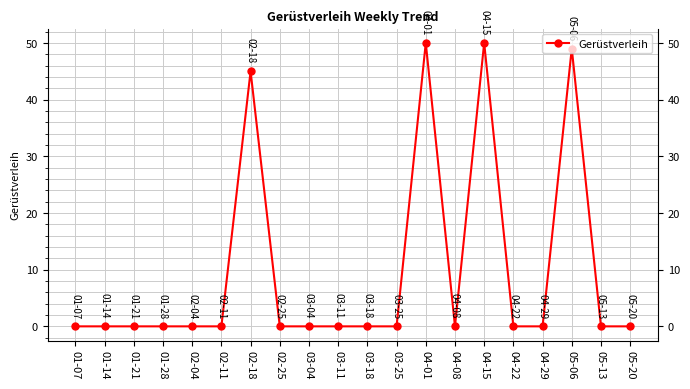

Reading left to right, extract all data points from this chart.

0	0	0	0	0	0	45	0	0	0	0	0	50	0	50	0	0	49	0	0